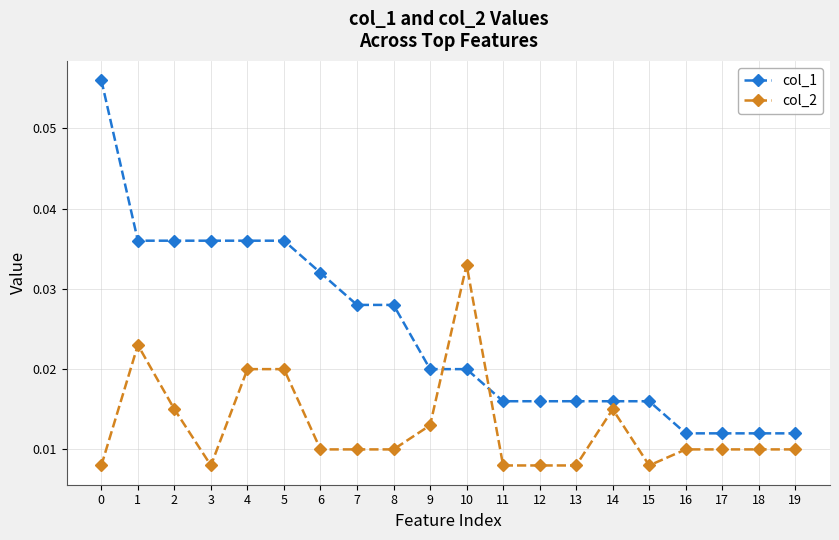

Count the col_1 values in the range 0 to 1.

20